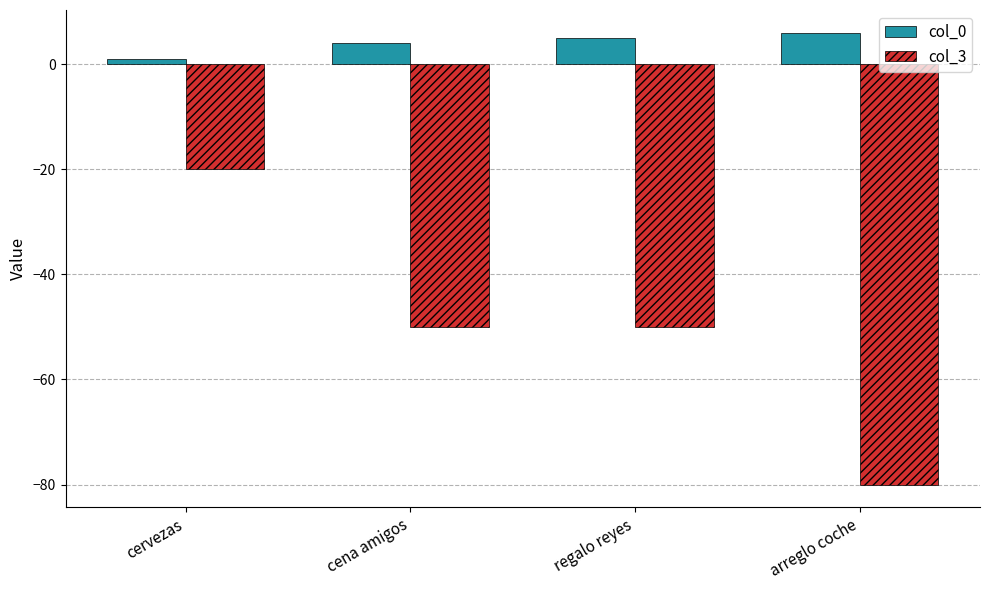

Count the number of categories in the chart.

4